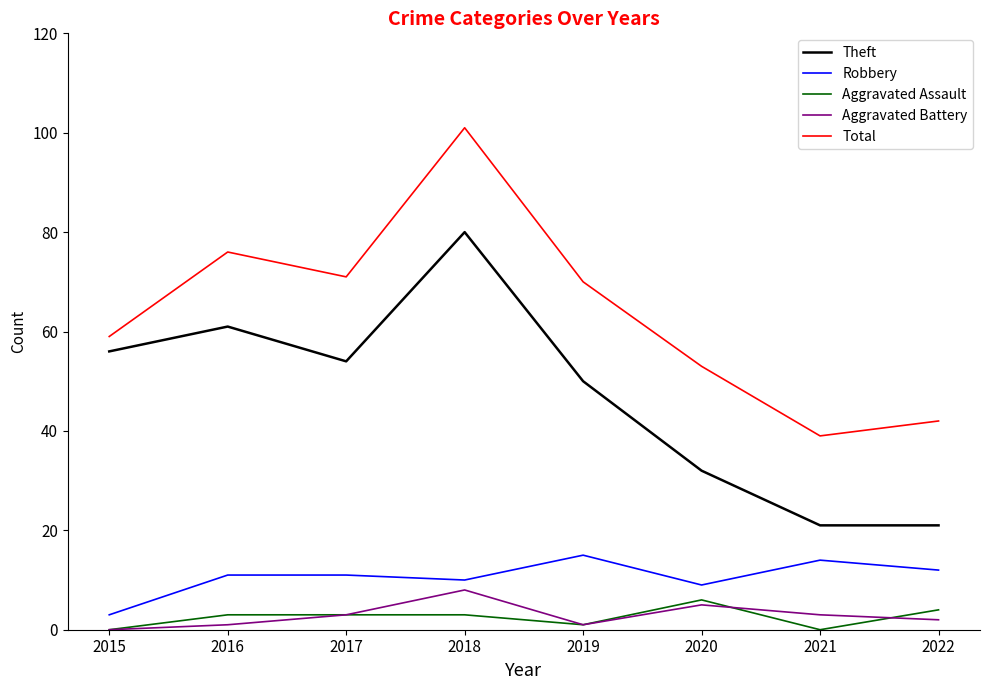

Which series has the largest range (max minus min)?

Total